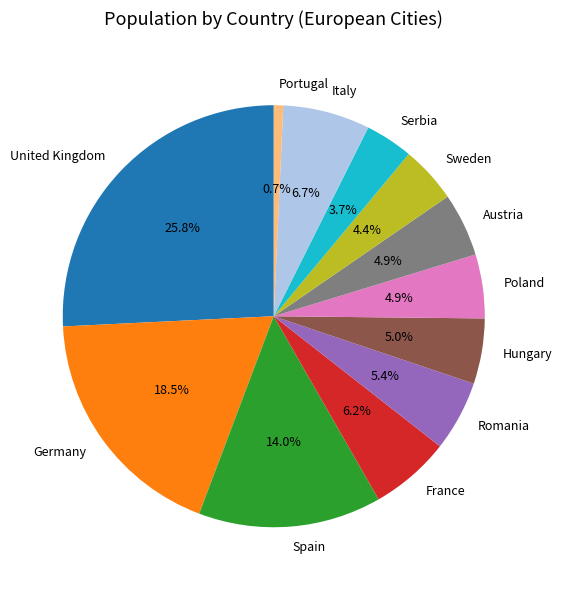

To the nearest percent, what percentage of the pie is Serbia?

4%